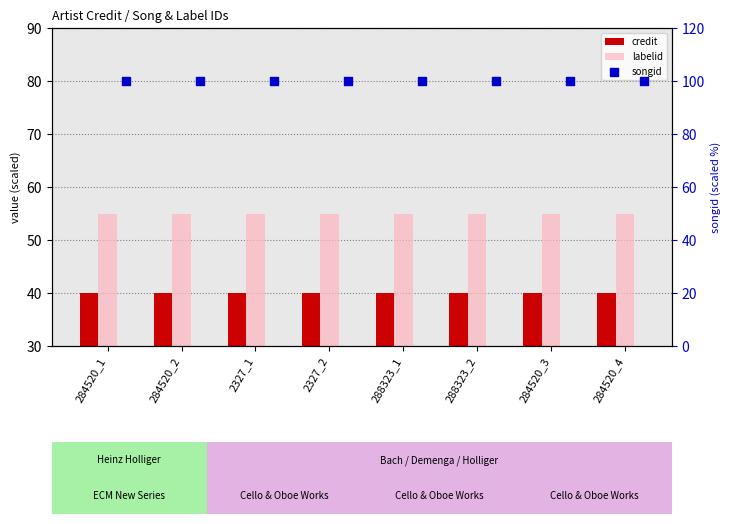

Which series has the largest total across all categories?

songid